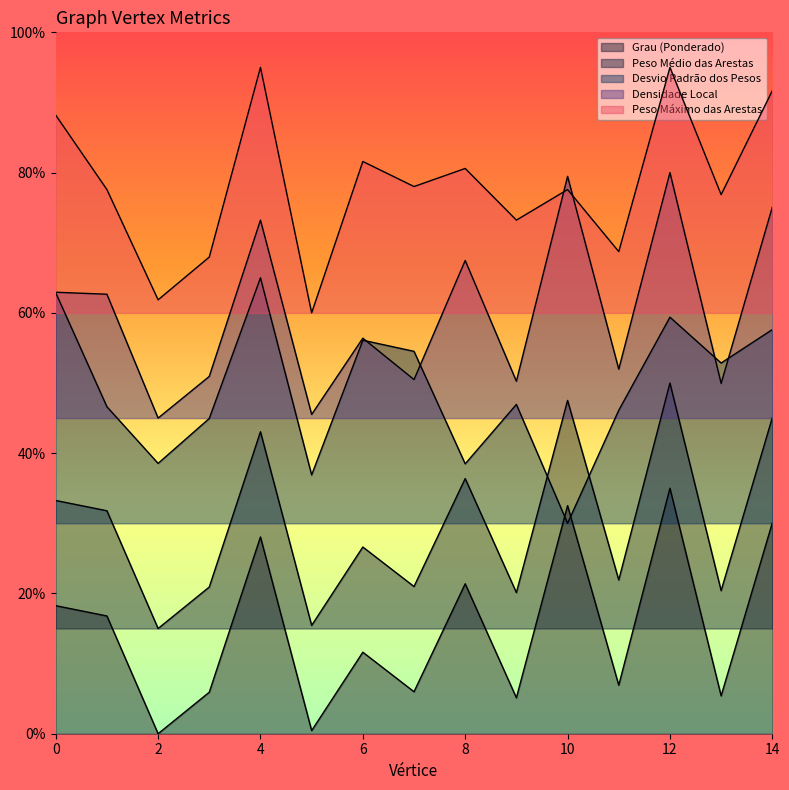

What is the difference between the highest and lowest values at 0?

0.7